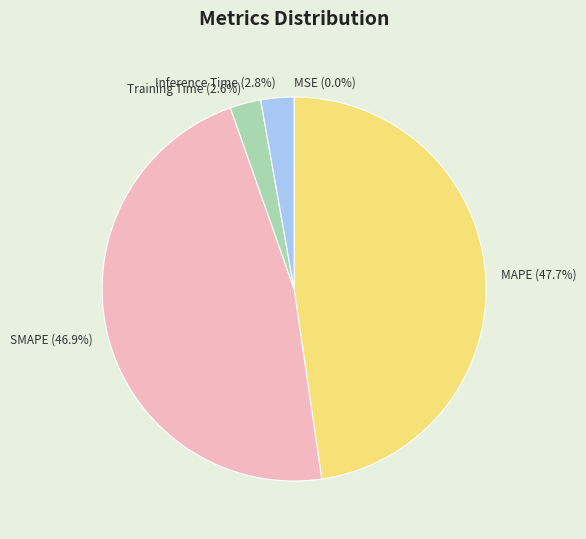

Which slice is the largest?

MAPE